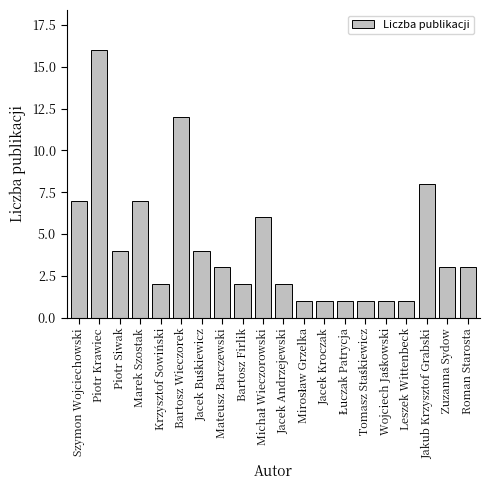

What is the label of the 10th bar from the right?

Jacek Andrzejewski